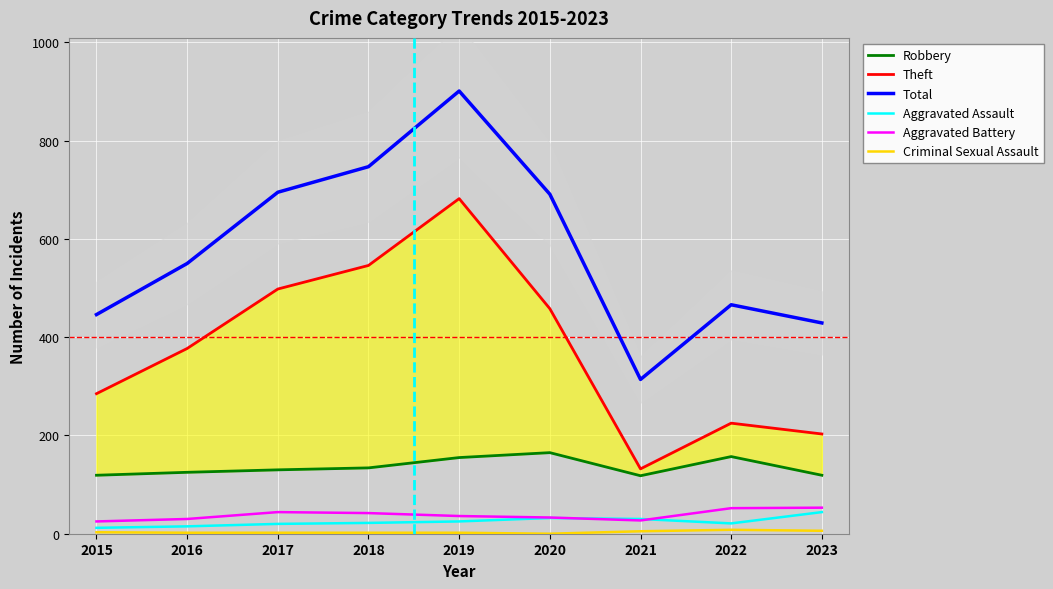

Which category has the lowest value across all series?

2020